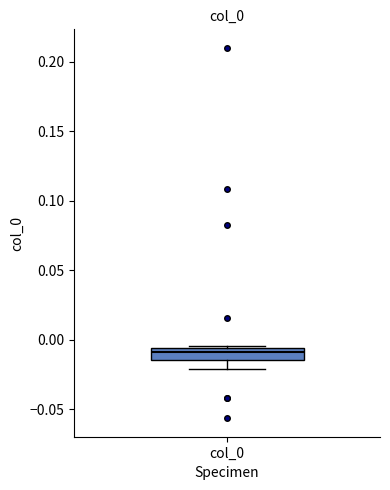

Transcribe this box plot: give where the median line is, the range the box spans, and where the two whiskers end, as read against the y-axis. The values are not printed on the chart, so give them approximately, as read against the axis.

median -0.010, box -0.015 to -0.005, whiskers -0.020 to -0.005